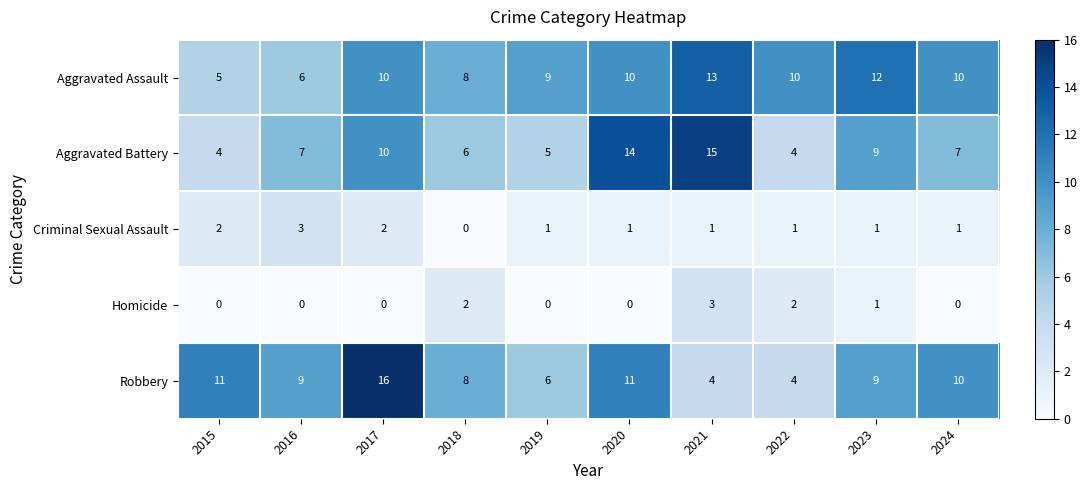

What is the total value across all series at 2024?

28